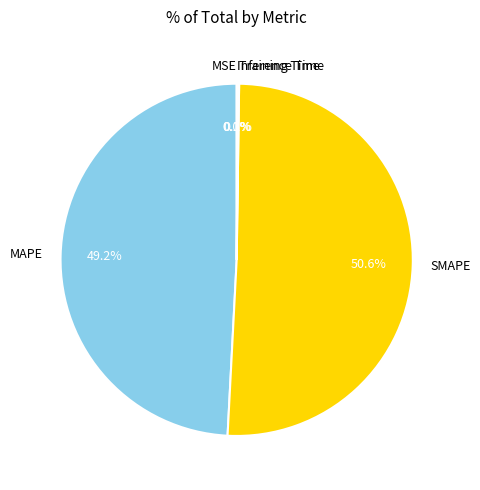

Does SMAPE account for over 50% of the chart?

Yes